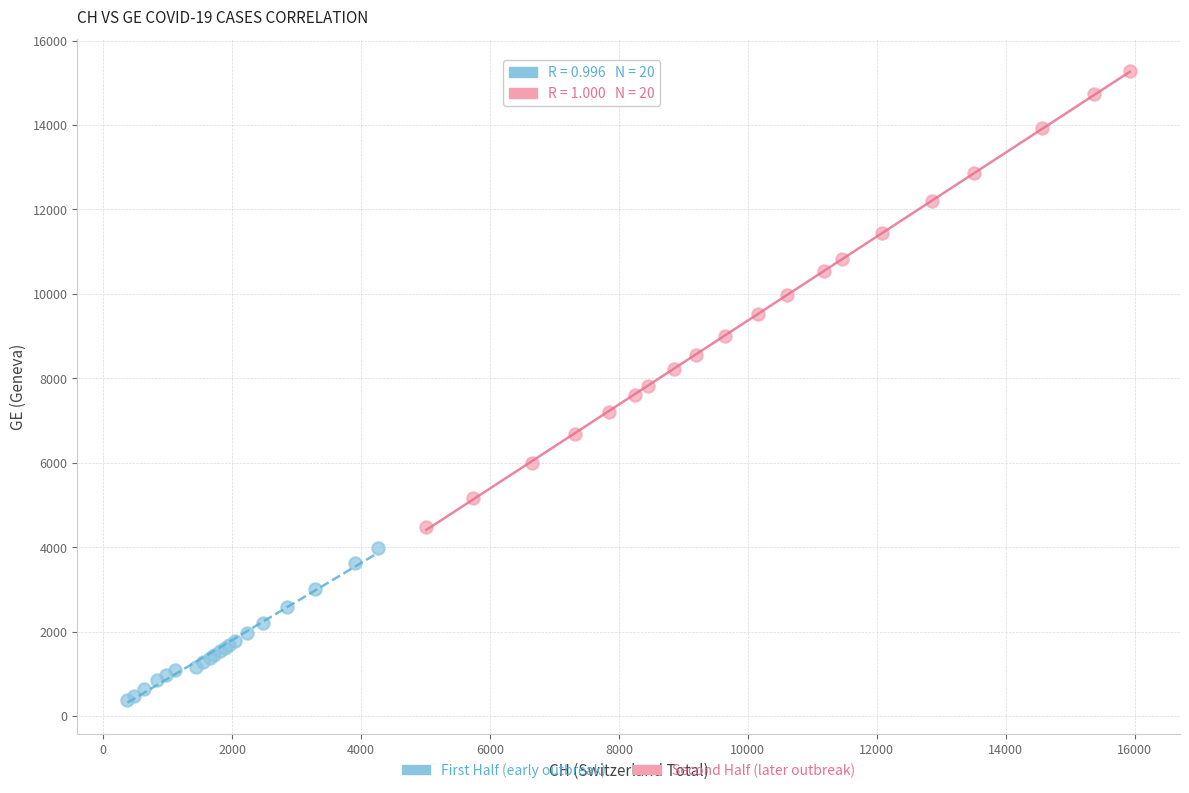

Which series reaches the minimum Y coordinate?

First Half (early outbreak)